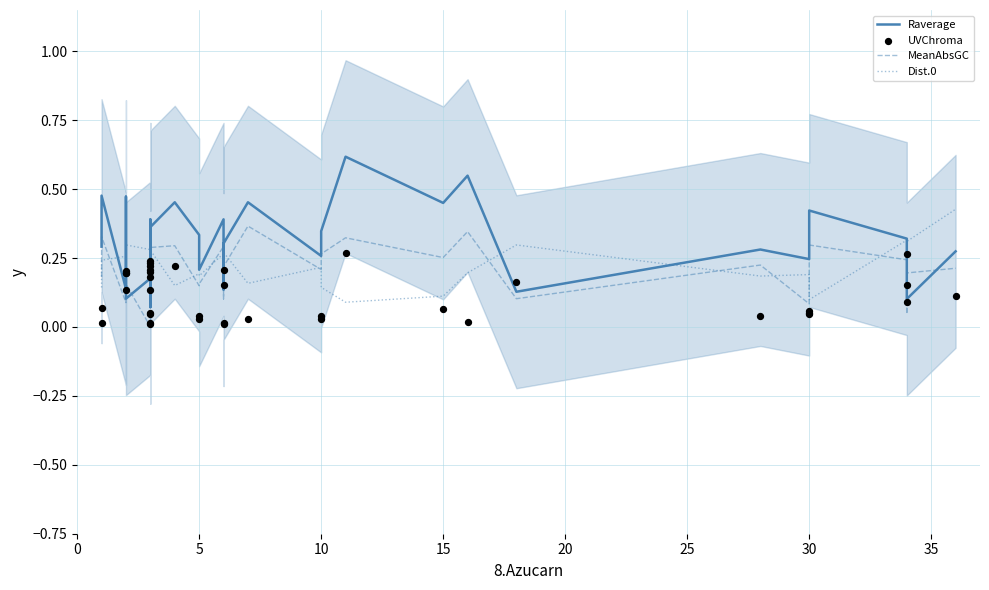

Is the value of Raverage at 5 greater than the value of UVChroma at 21?

Yes